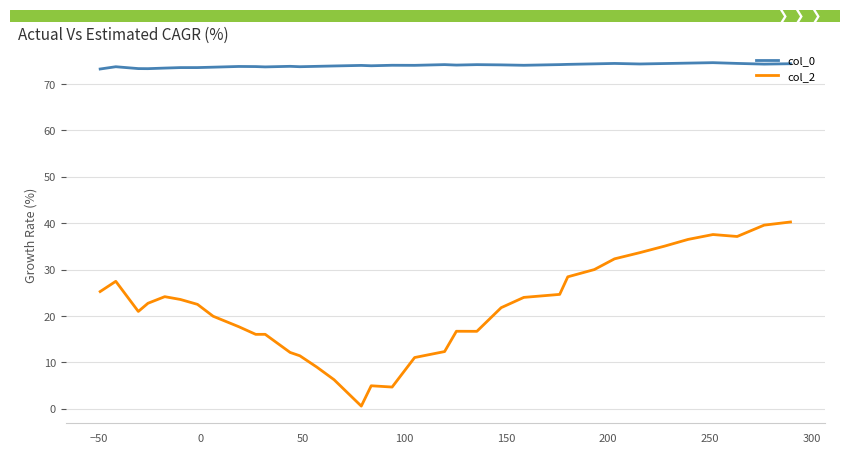

Which series has the largest total across all categories?

col_0